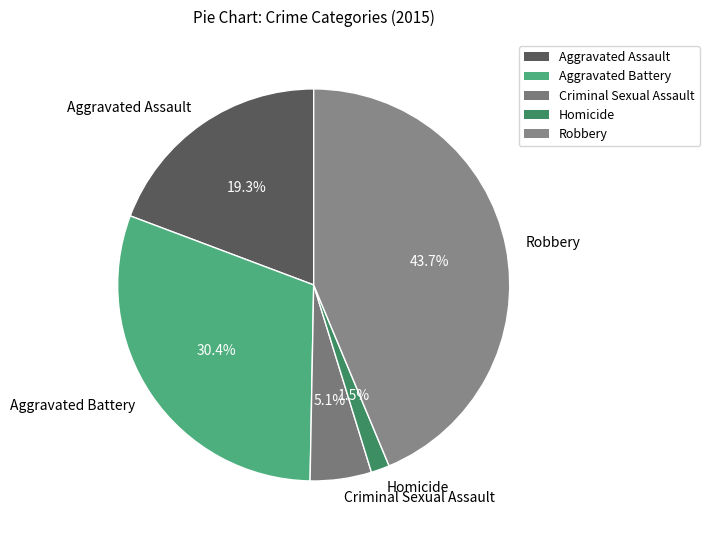

Is it true that Aggravated Assault is 28% of the pie?

False